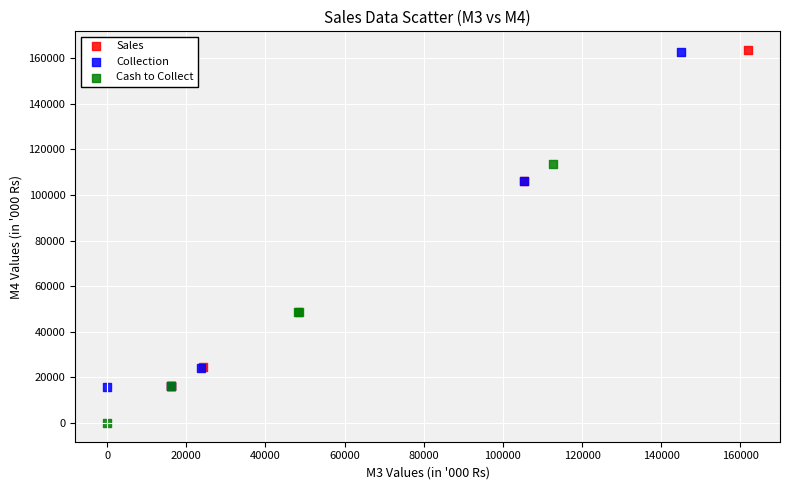

Which series has the largest Y range (max minus min)?

Sales